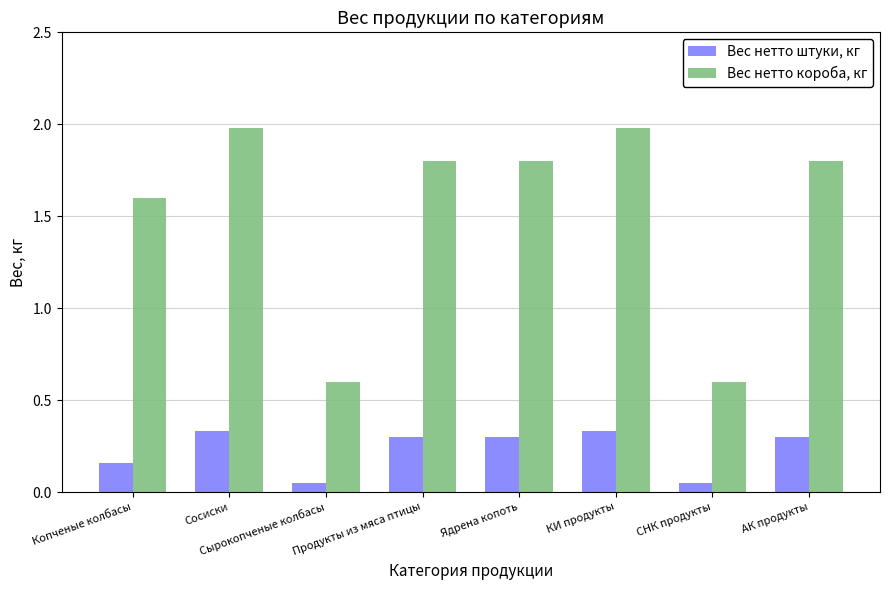

Which series has the widest spread of values?

Вес нетто короба, кг